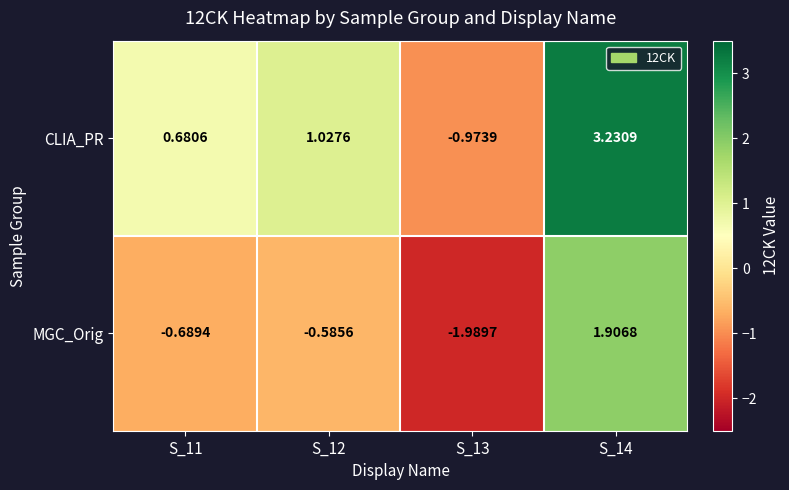

List the series in order of their overall mean, highest first.

CLIA_PR, MGC_Orig